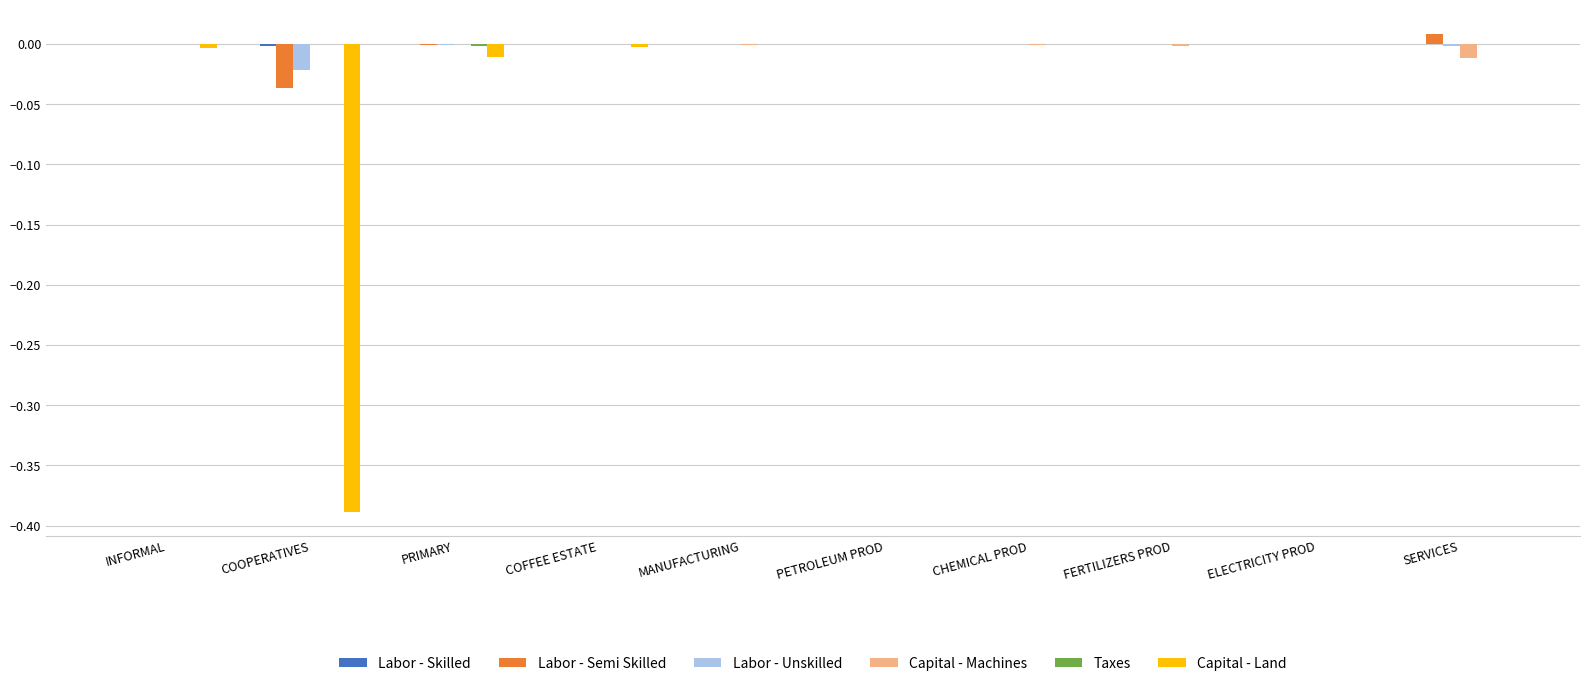

The Capital - Land series shows -0.0 at INFORMAL. True or false?

True